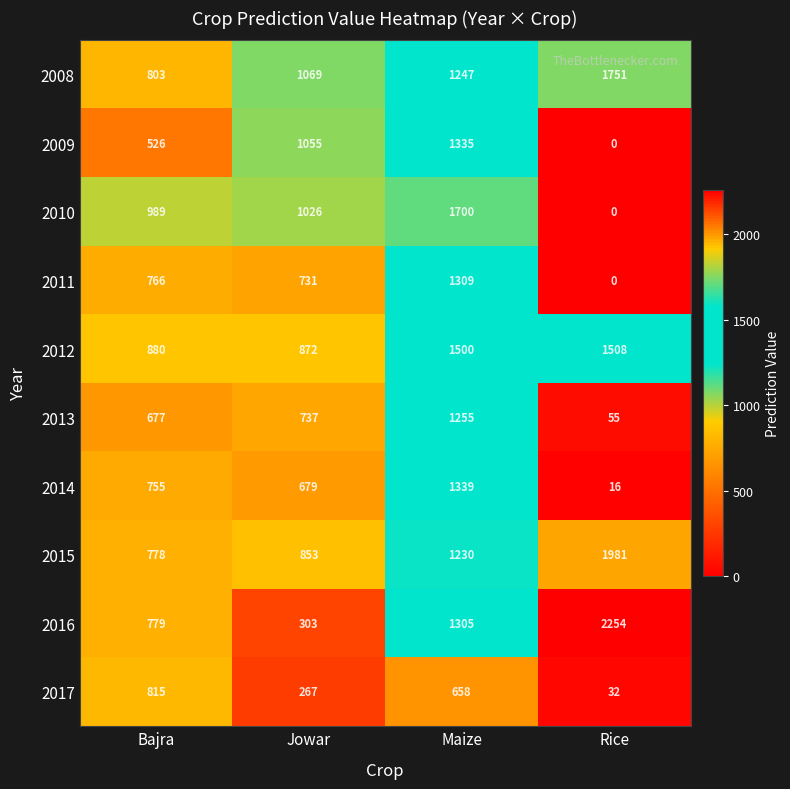

At which category does the chart reach its peak across all series?

Rice